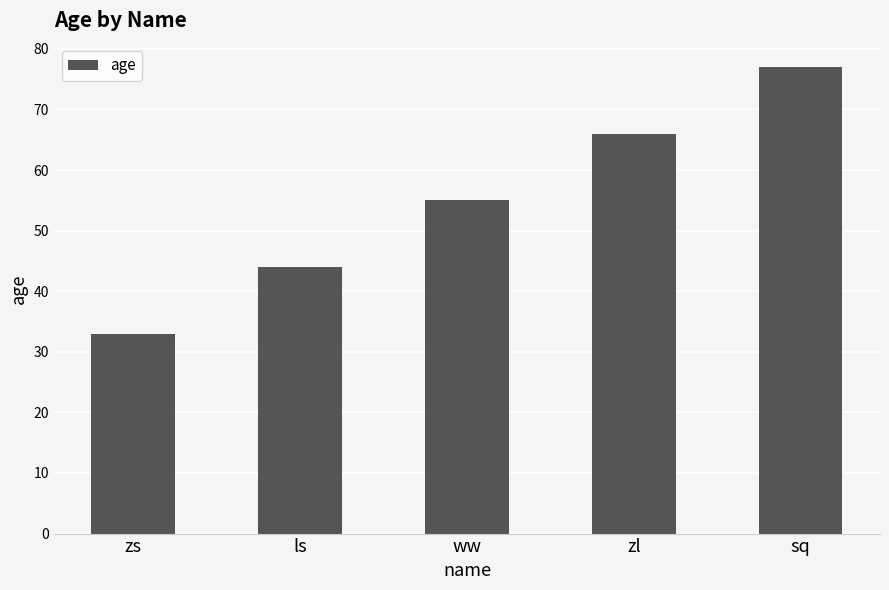

How many data points are less than 55?

2